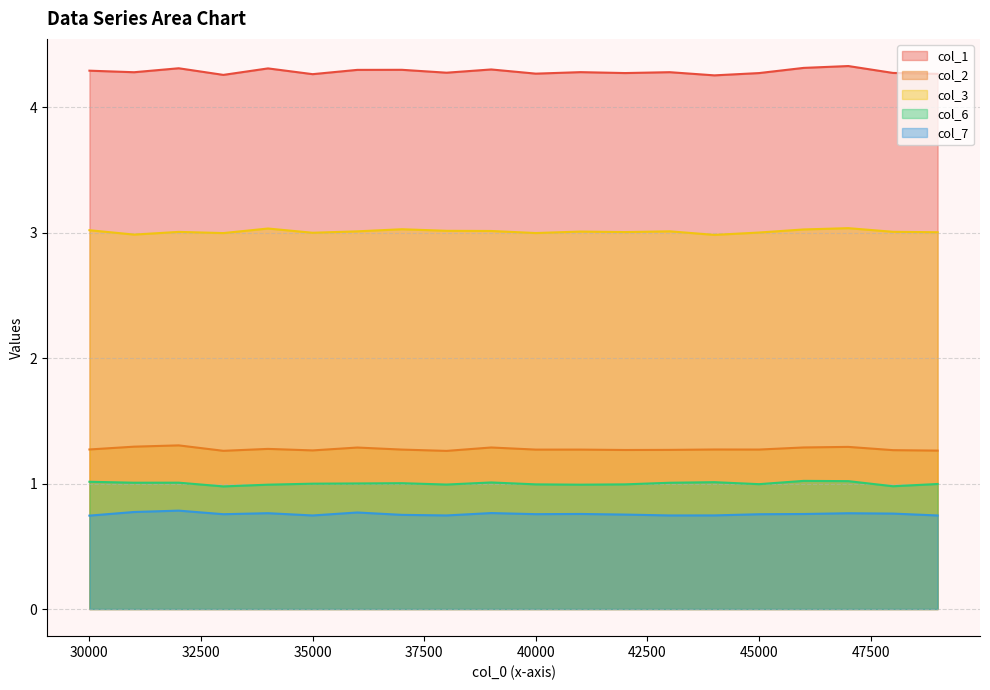

What is the total value across all series at 38000?

10.3